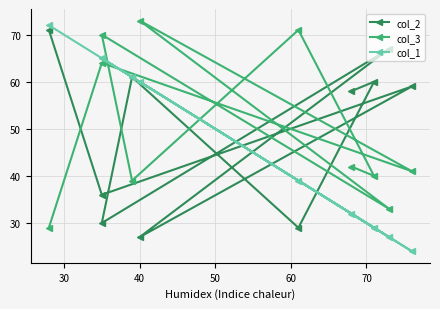

What is the greatest value displayed?

73